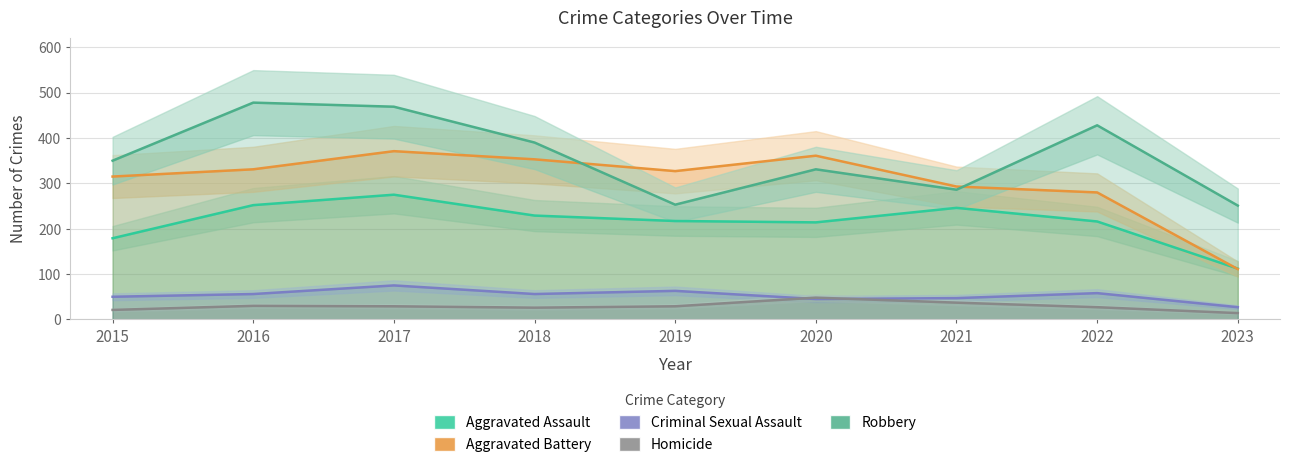

True or false: Aggravated Battery and Criminal Sexual Assault cross at least once.

False